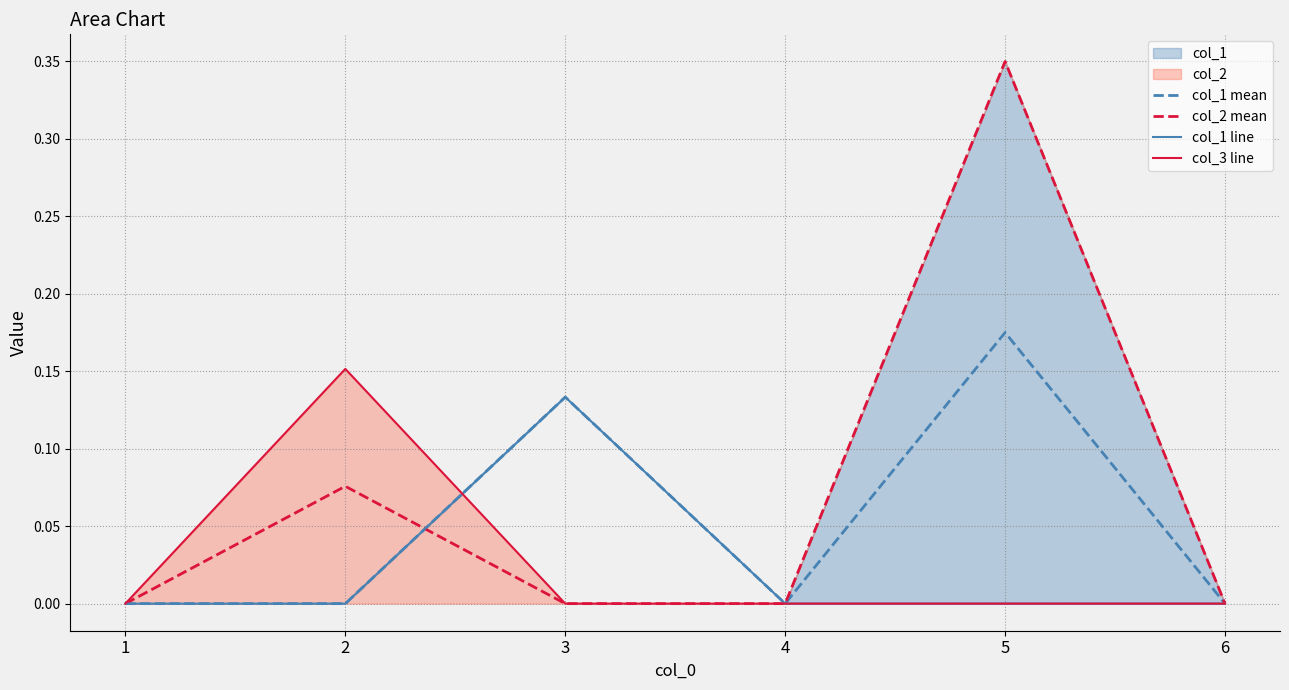

At which label does col_2 mean reach its peak?

5